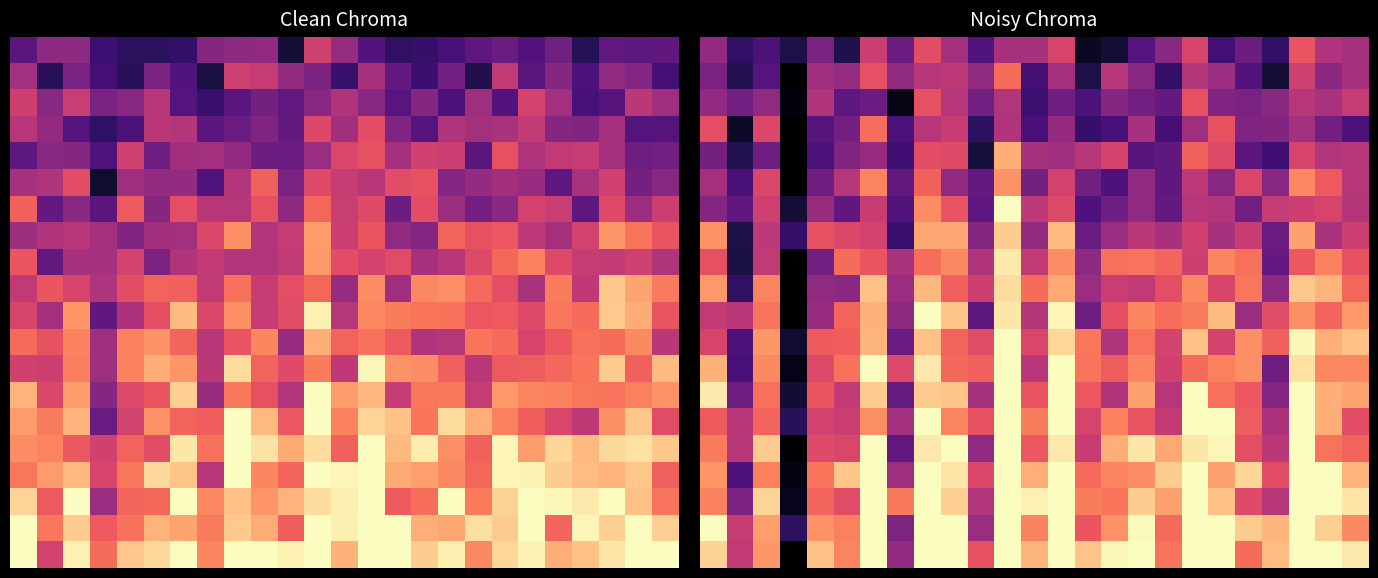

Which has a higher value, 20 or 10?

20